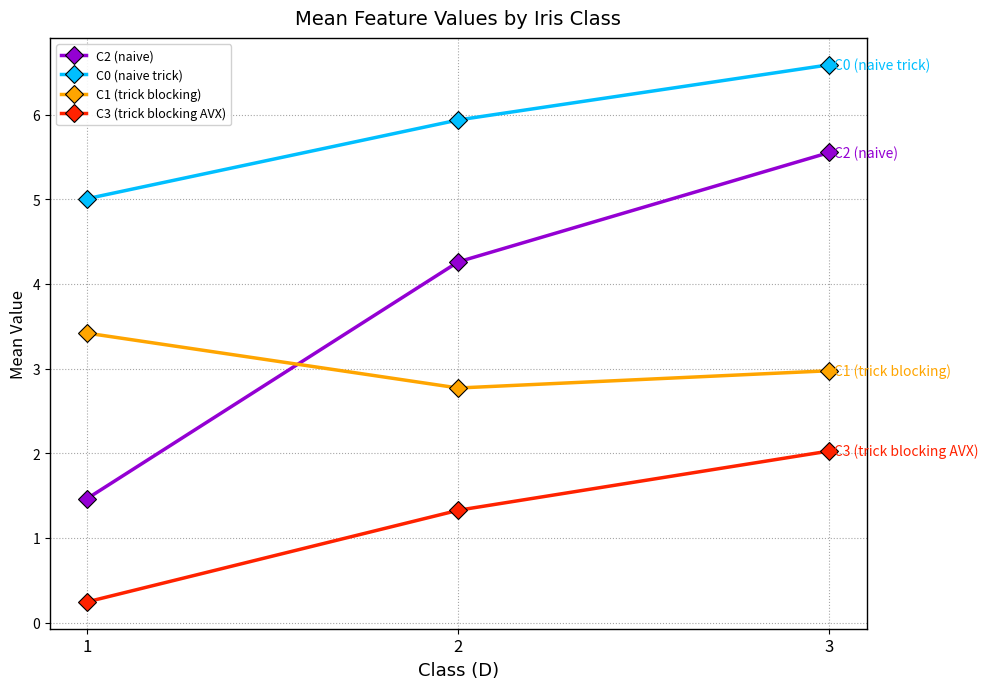

Reading left to right, transcribe all the data shown in this chart.

C2 (naive): 1=1.5	2=4.3	3=5.6
C0 (naive trick): 1=5.0	2=5.9	3=6.6
C1 (trick blocking): 1=3.4	2=2.8	3=3.0
C3 (trick blocking AVX): 1=0.2	2=1.3	3=2.0